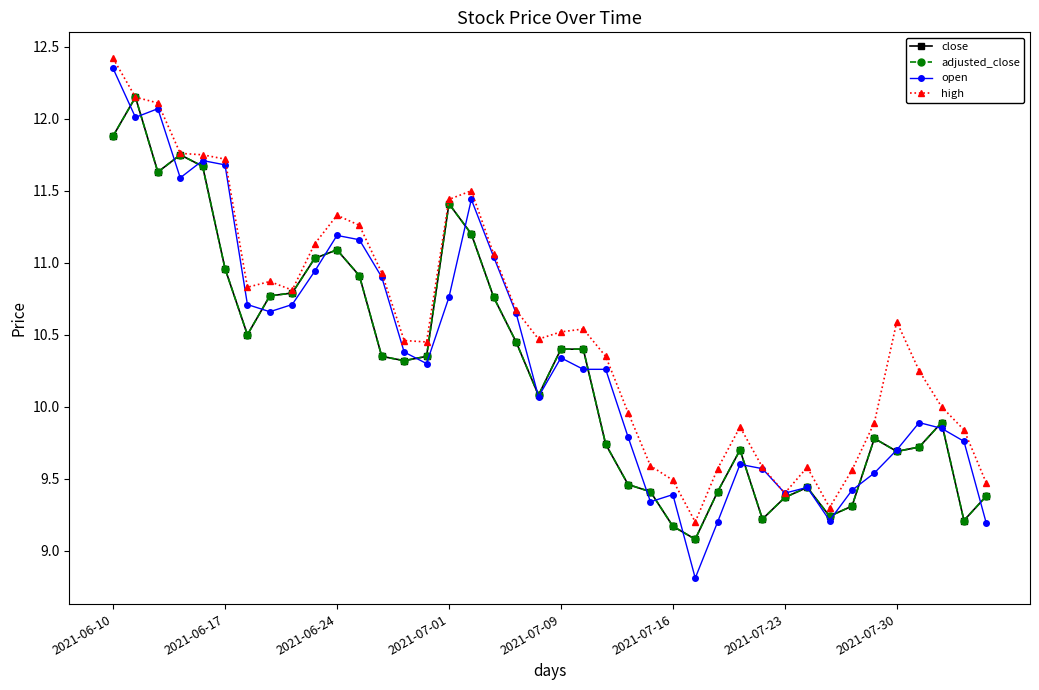

What is the difference between the maximum and second lowest values in the high series?

3.1